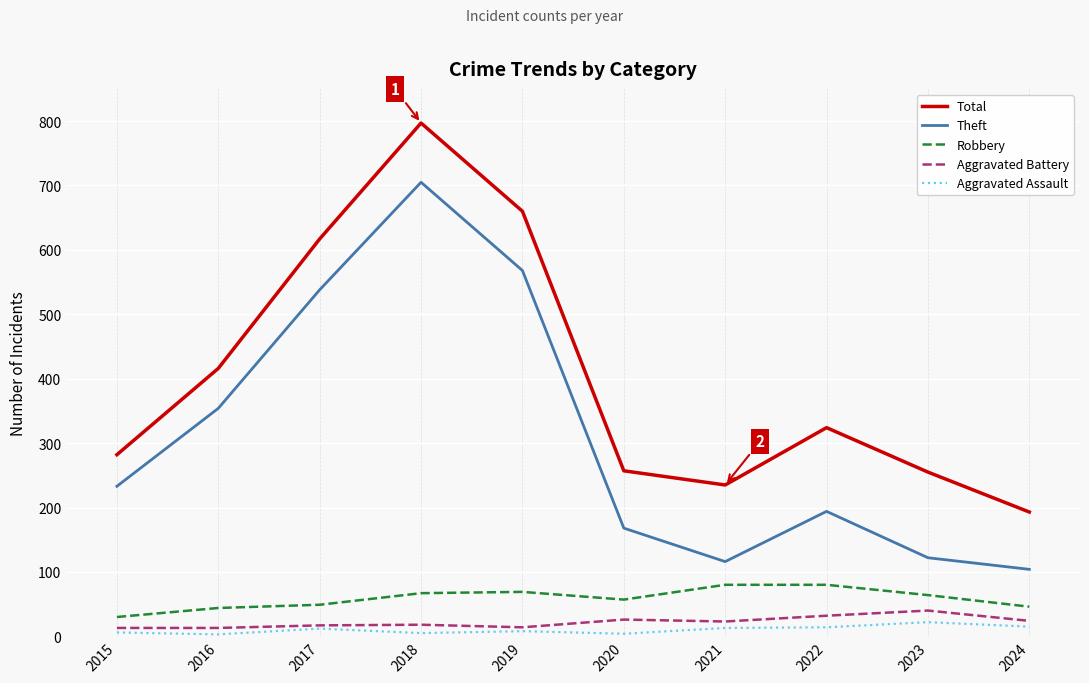

What is the difference between the Robbery values at 2022 and 2018?

13